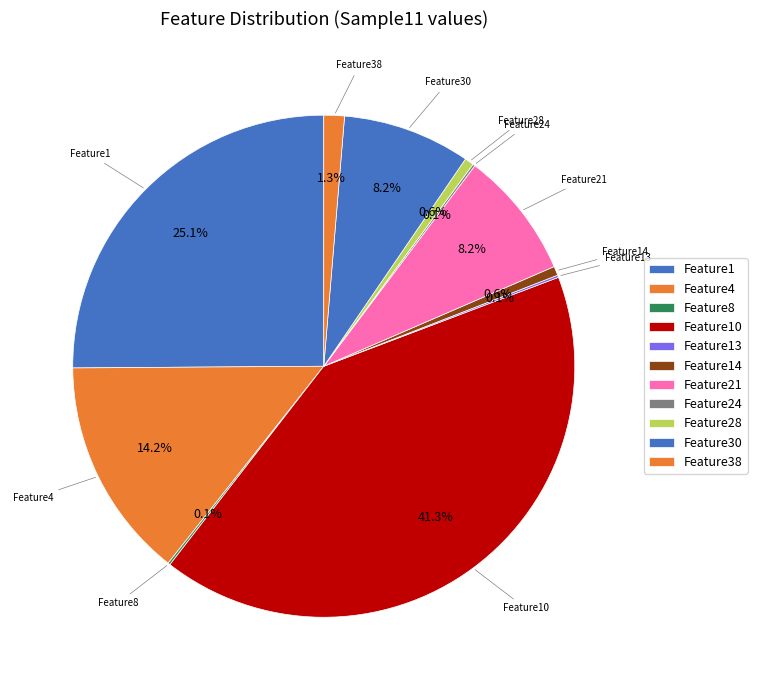

Is there a majority slice in this chart?

No